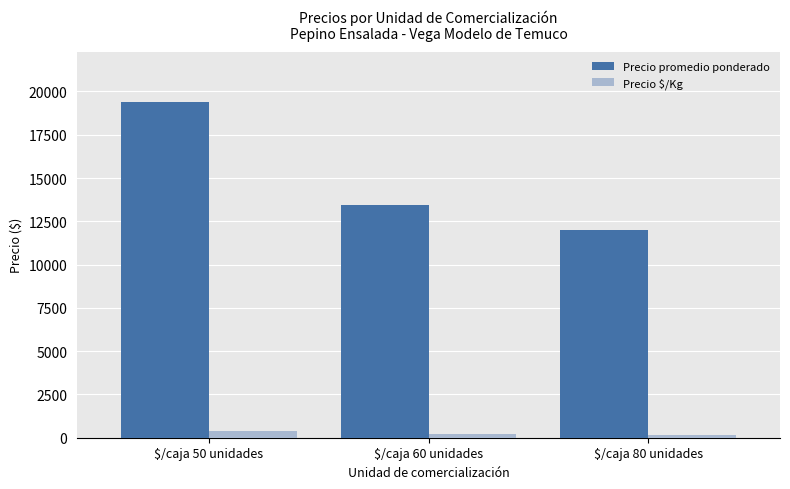

What is the total value across all series at $/caja 60 unidades?

13693